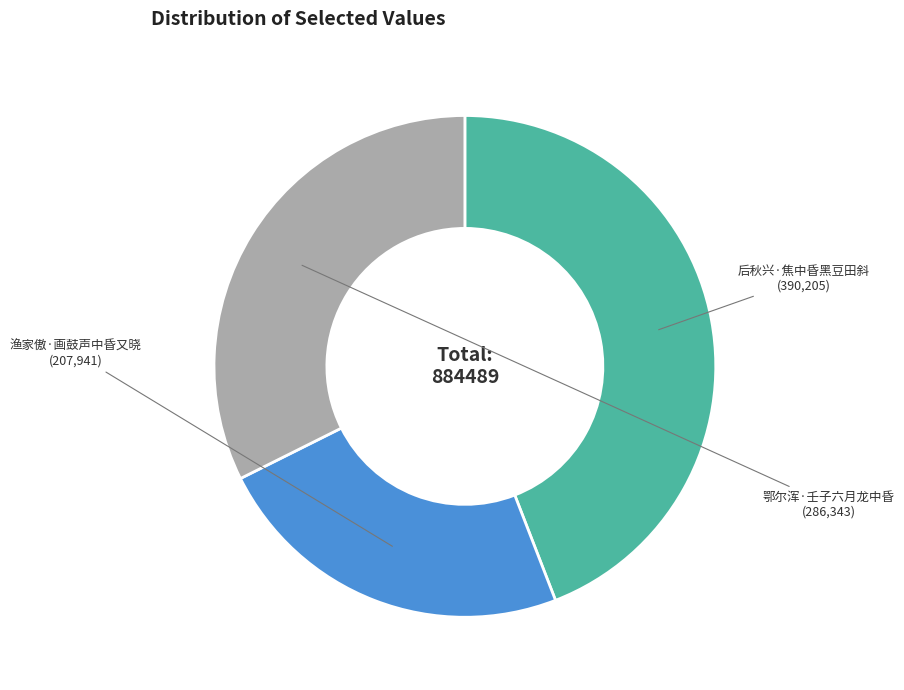

How many segments does this pie chart have?

3